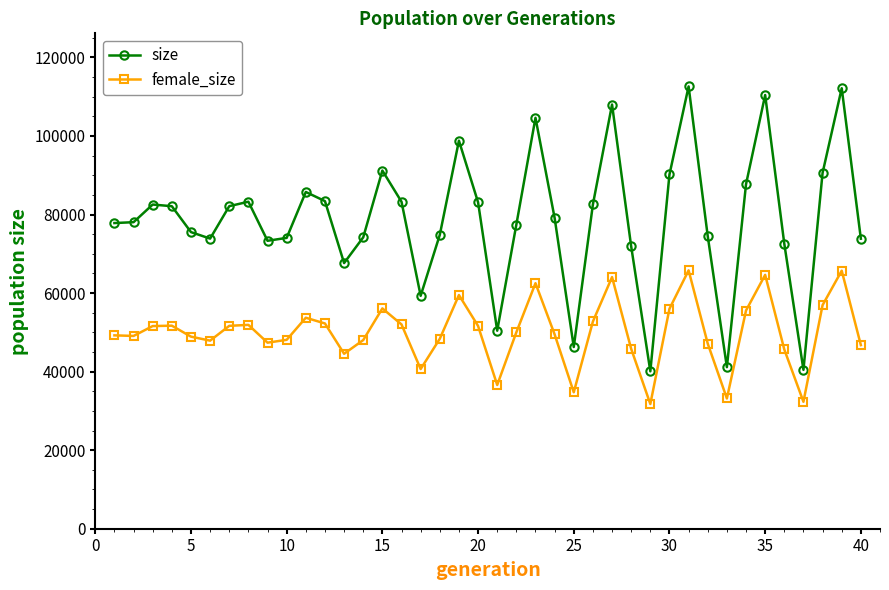

What is the greatest value displayed?

112620